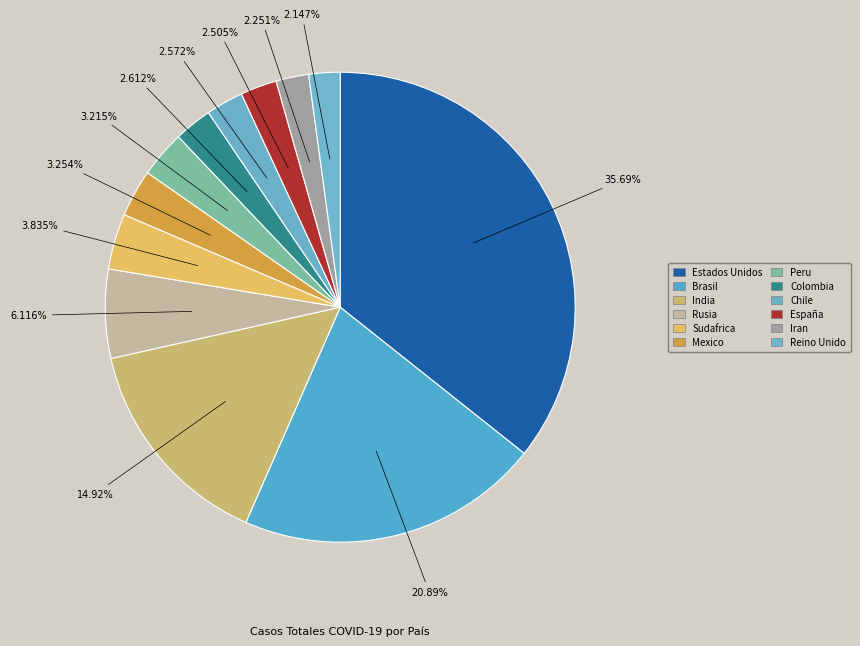

Does India account for over 50% of the chart?

No